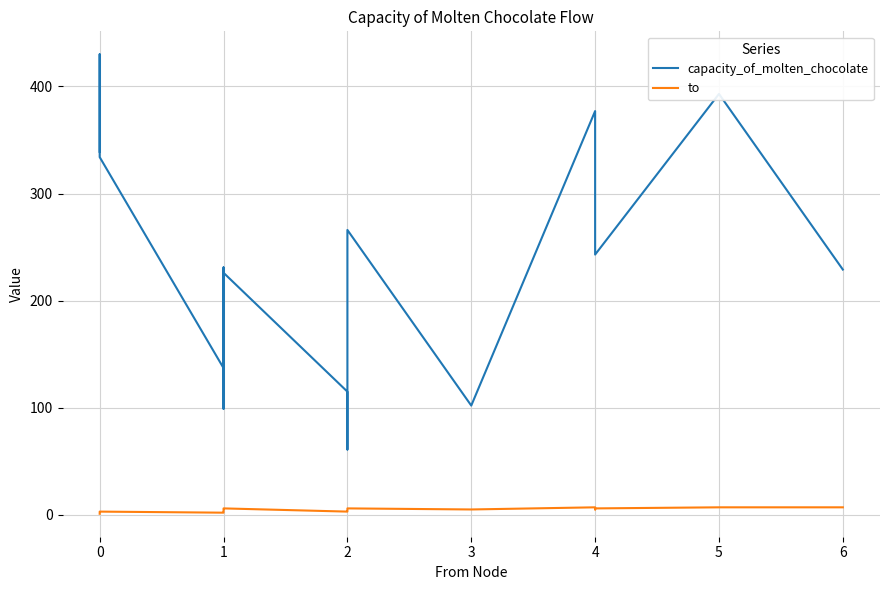

The value of capacity_of_molten_chocolate at 4 is 377. True or false?

True